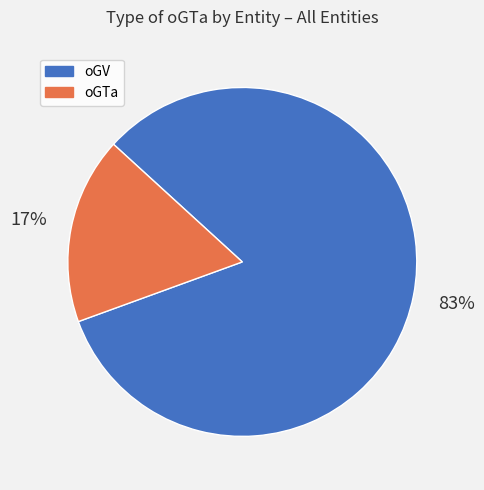

Rank the categories by value from lowest to highest.

oGTa, oGV